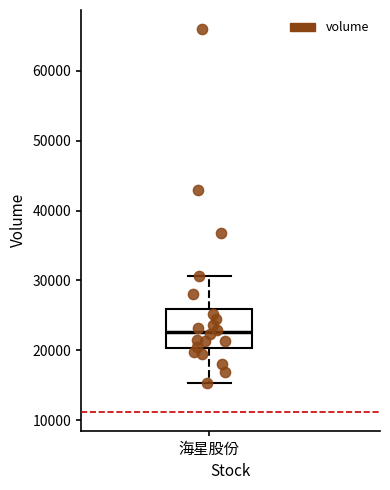

Where does the median line of the box for 海星股份 sit on the y-axis? The values are not printed on the chart, so give them approximately, as read against the axis.

23000